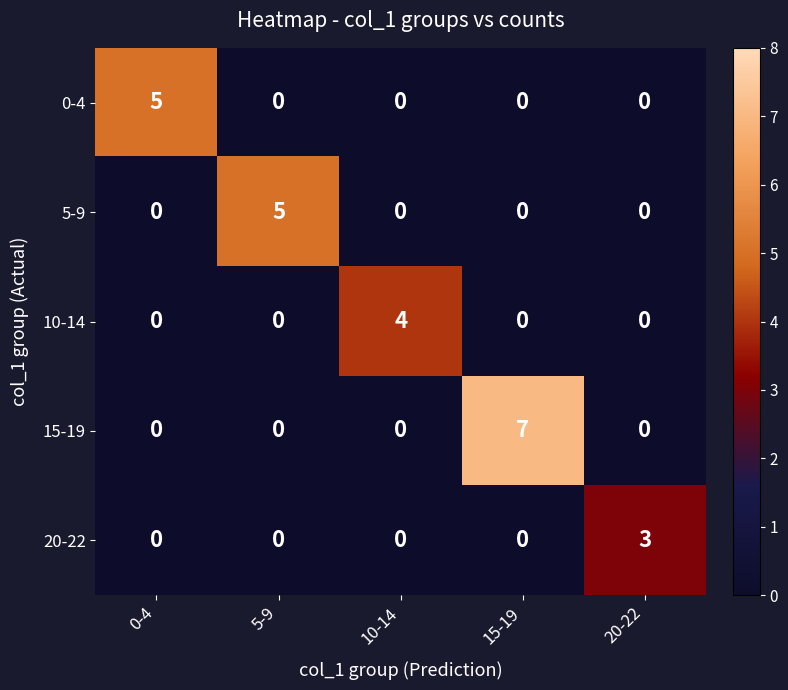

Which series has the widest spread of values?

15-19